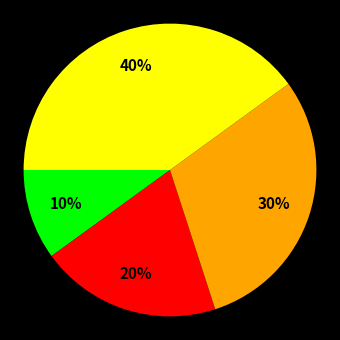

To the nearest percent, what is the average slice percentage?

25%